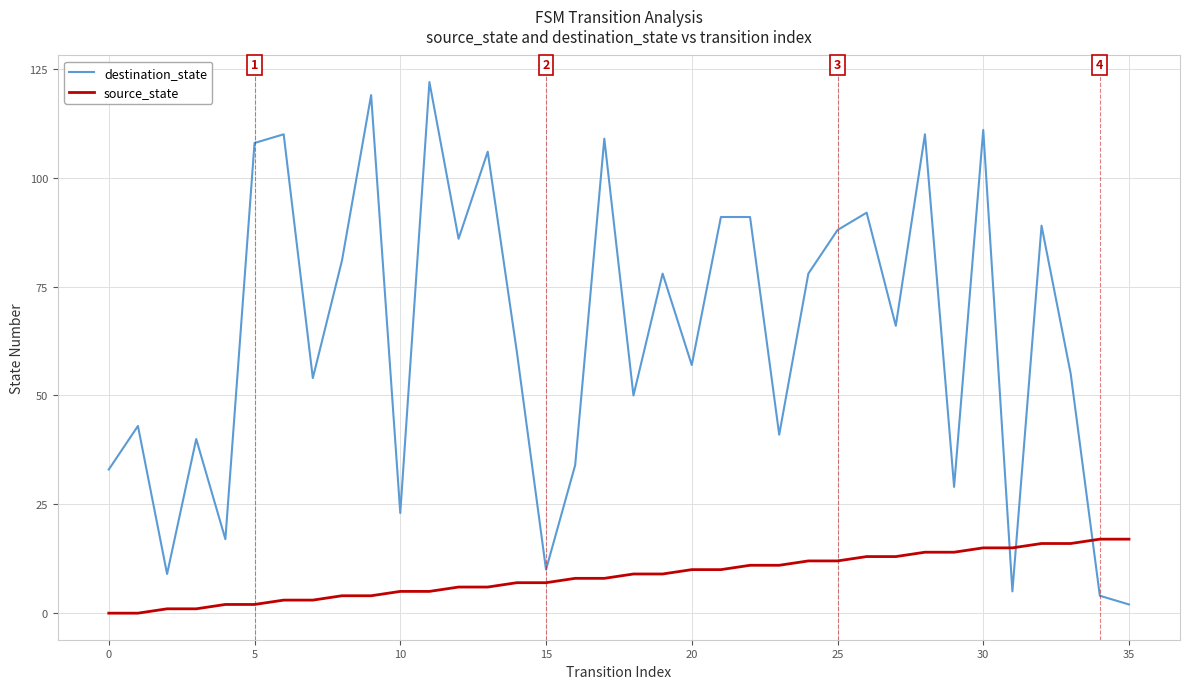

How many series are shown in this chart?

2